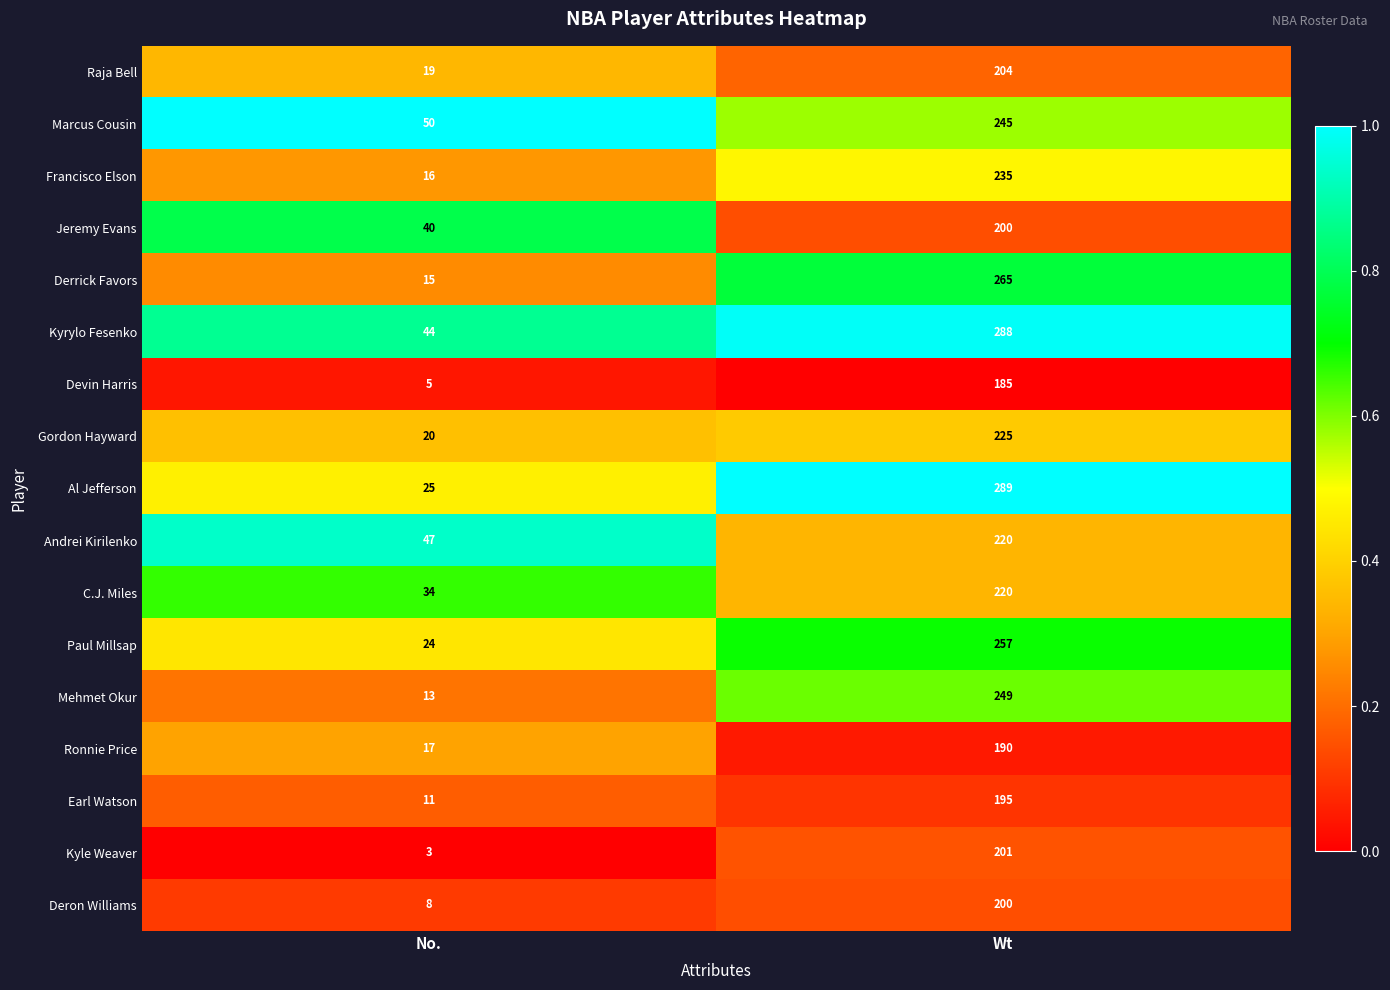

How many distinct data groups are displayed?

17